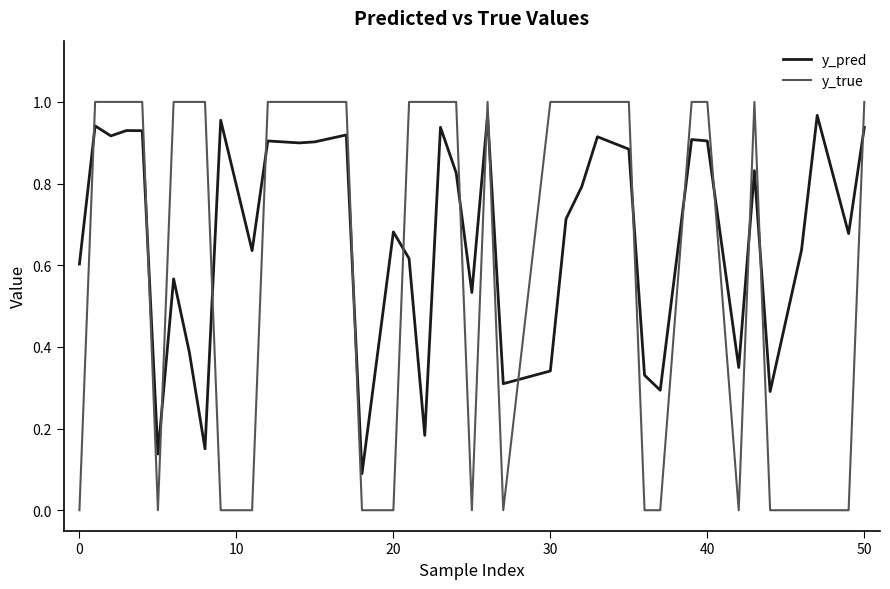

How many lines are shown in the chart?

2